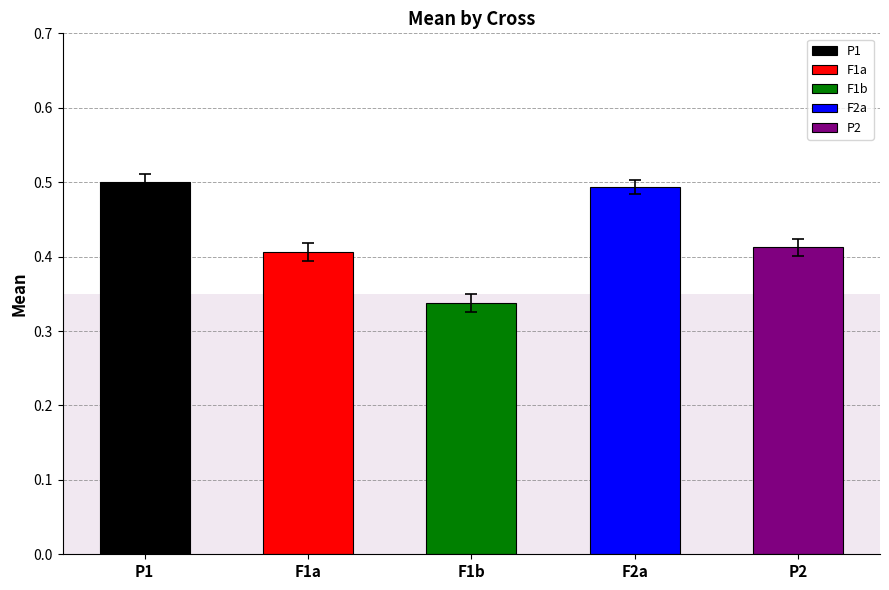

How many groups of bars are there?

5